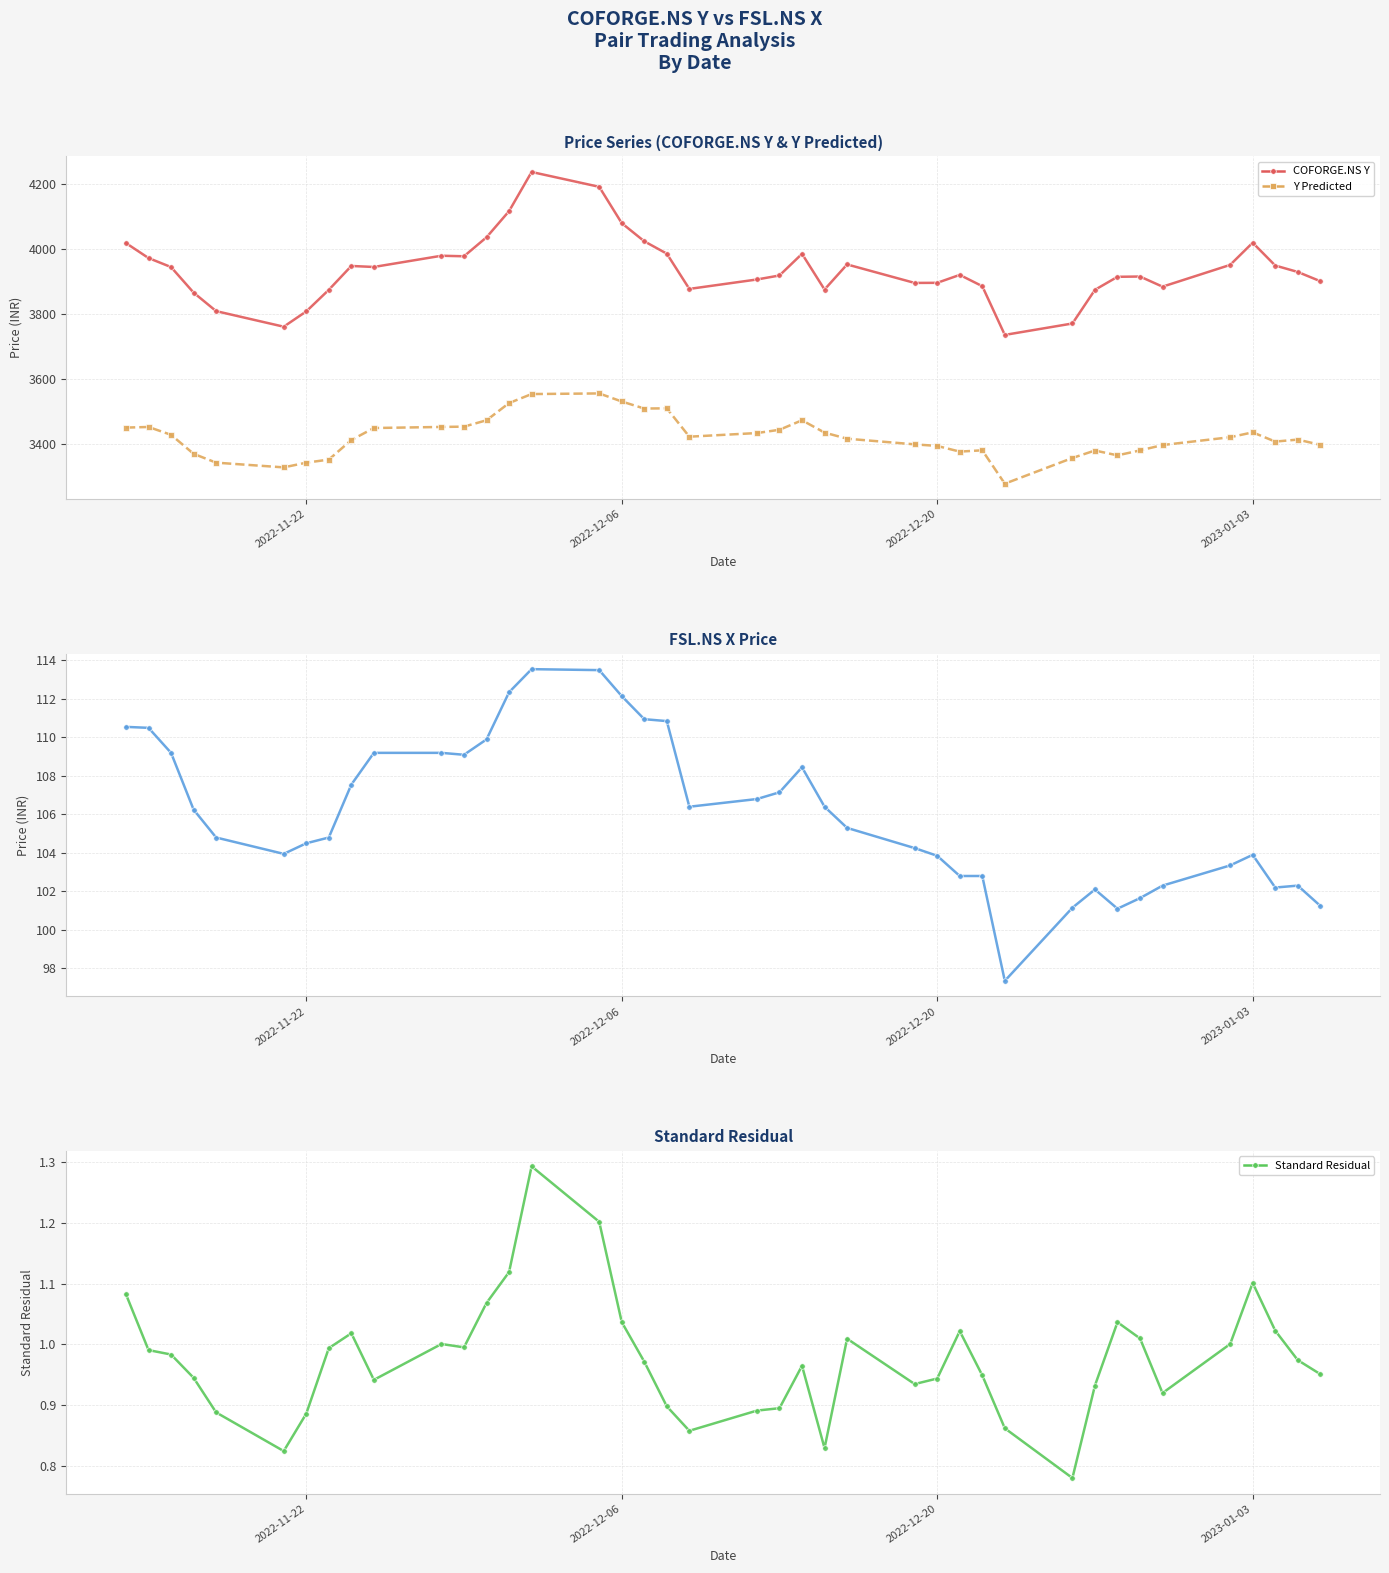

True or false: Y Predicted and COFORGE.NS Y intersect in this chart.

False